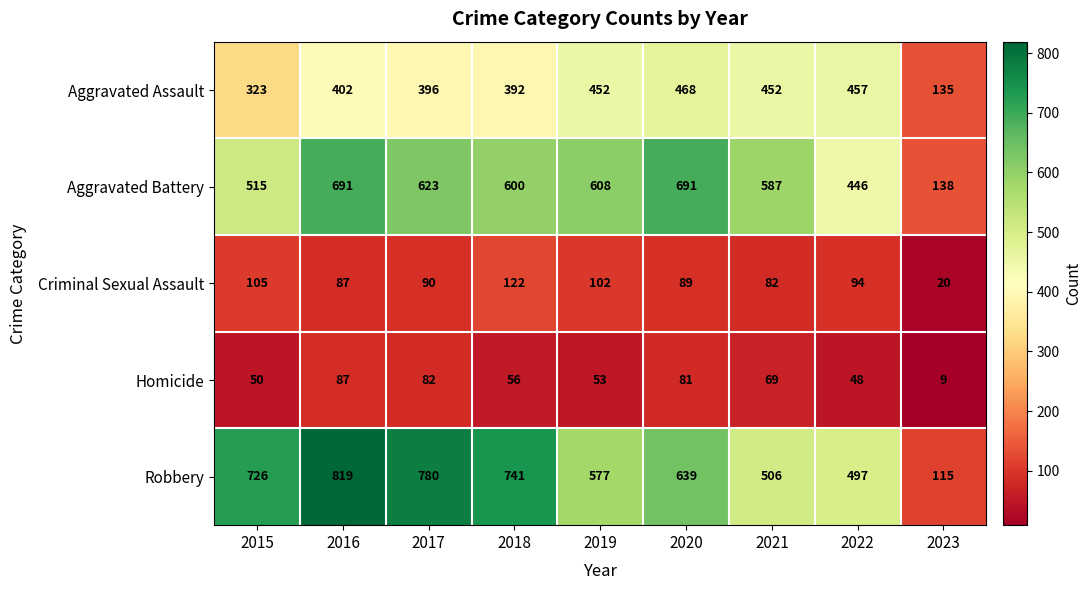

List the series in order of their peak value, highest first.

Robbery, Aggravated Battery, Aggravated Assault, Criminal Sexual Assault, Homicide